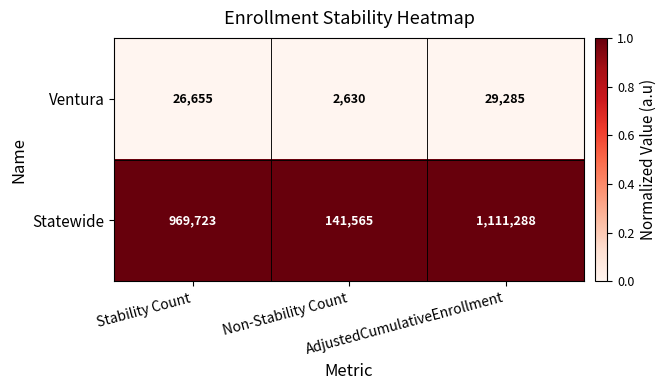

What is the difference between the highest and lowest values at Non-Stability Count?

138935